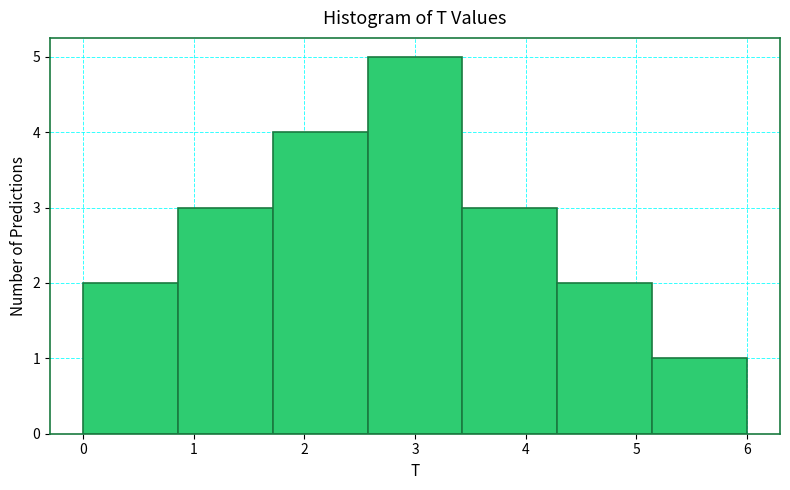

Reading left to right, list every bar in this chart as the range it spans on the x-axis followed by its height. Neither the bar edges nor the heights are printed on the chart, so give them approximately, as read against the axes.

0.0 to 0.9: 2
0.9 to 1.7: 3
1.7 to 2.6: 4
2.6 to 3.4: 5
3.4 to 4.3: 3
4.3 to 5.1: 2
5.1 to 6.0: 1